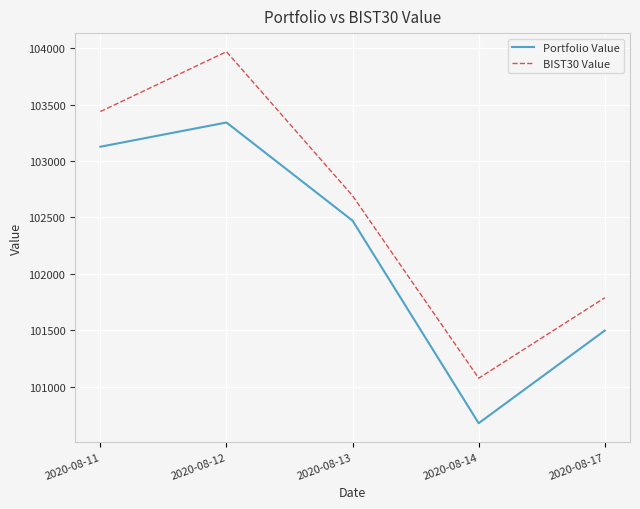

The value of BIST30 Value at 2020-08-14 is 161593.0. True or false?

False